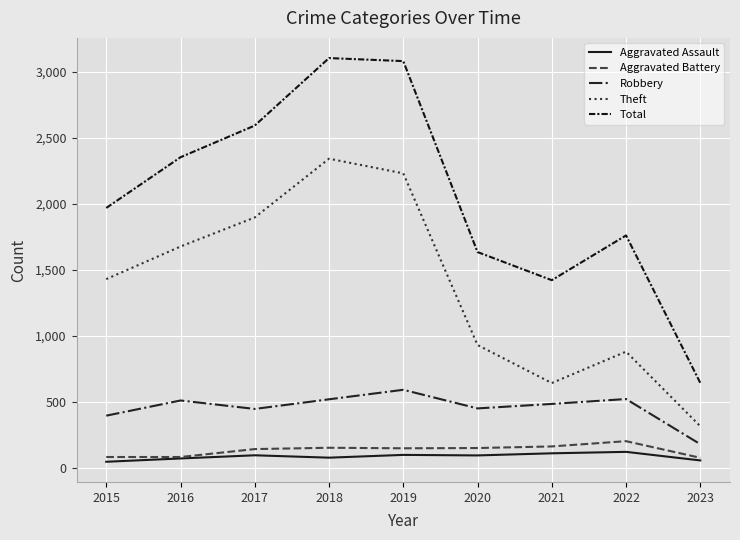

What is the highest value of the Aggravated Battery series?

202